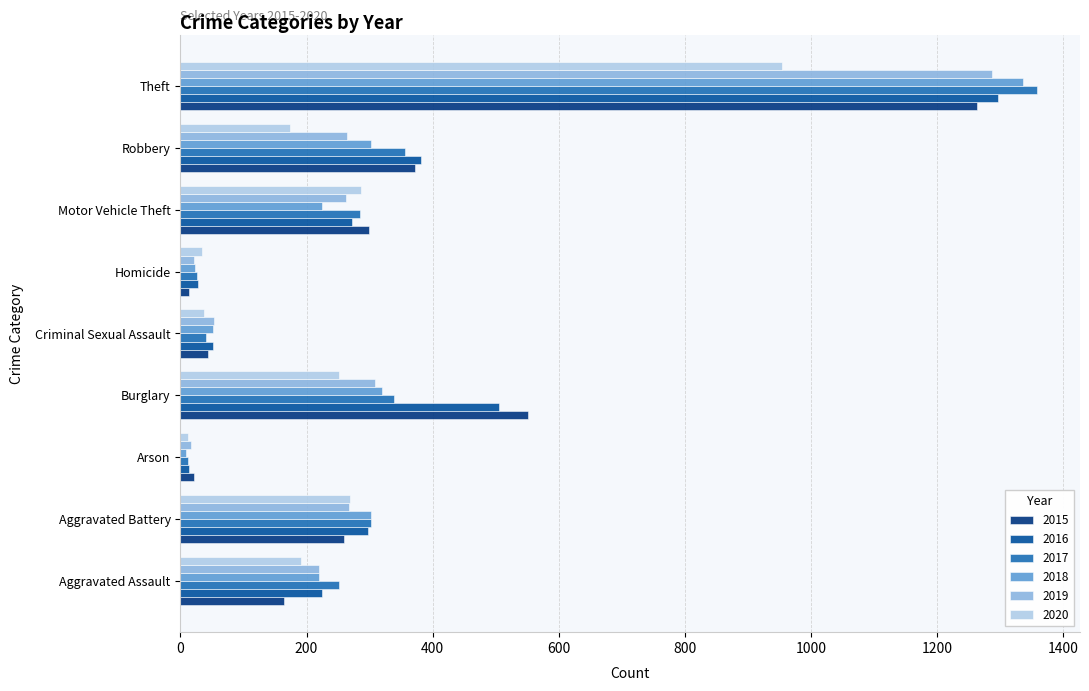

What is the sum of all 2016 values?

3071